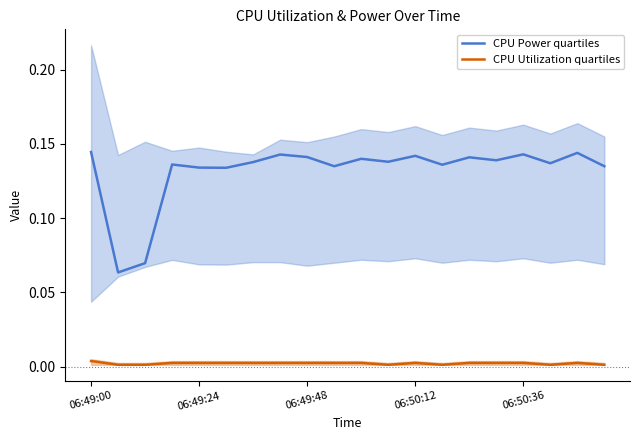

Rank the series by their average value, from lowest to highest.

CPU Utilization quartiles, CPU Power quartiles